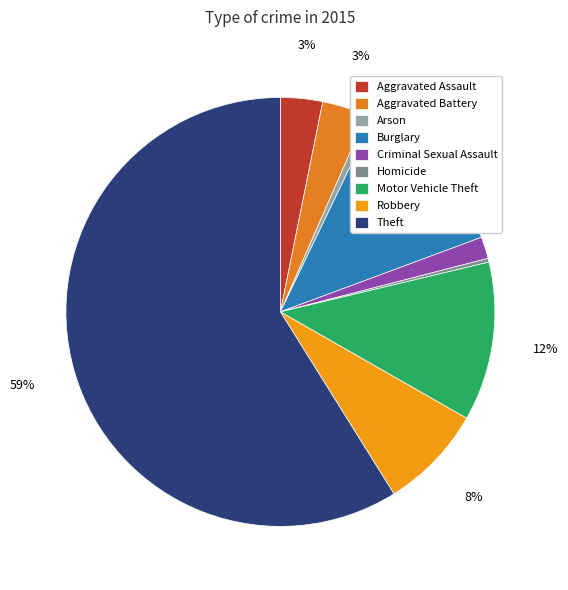

Which slice represents more than half of the pie?

Theft